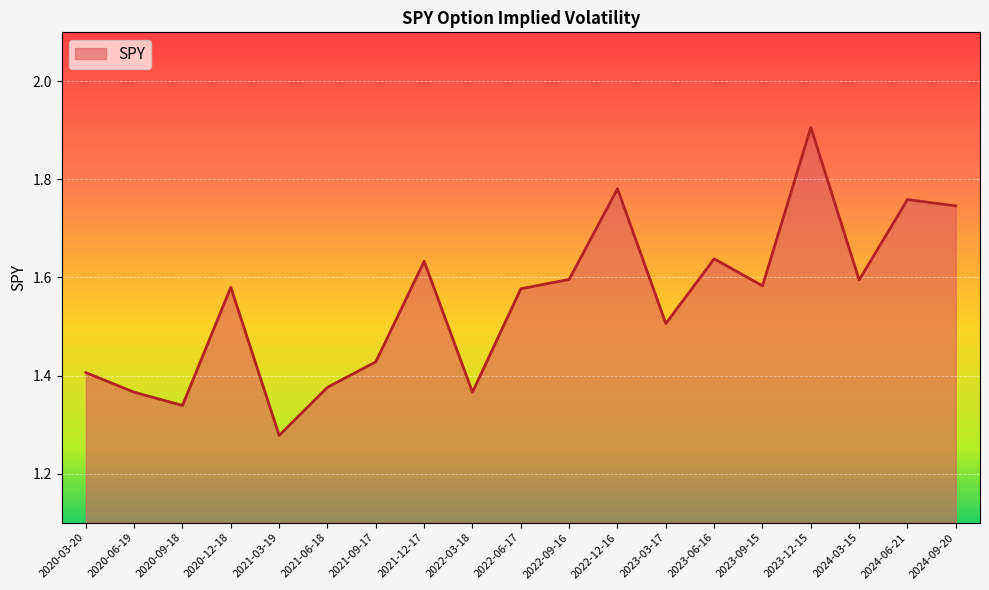

Does the chart have visible grid lines?

Yes